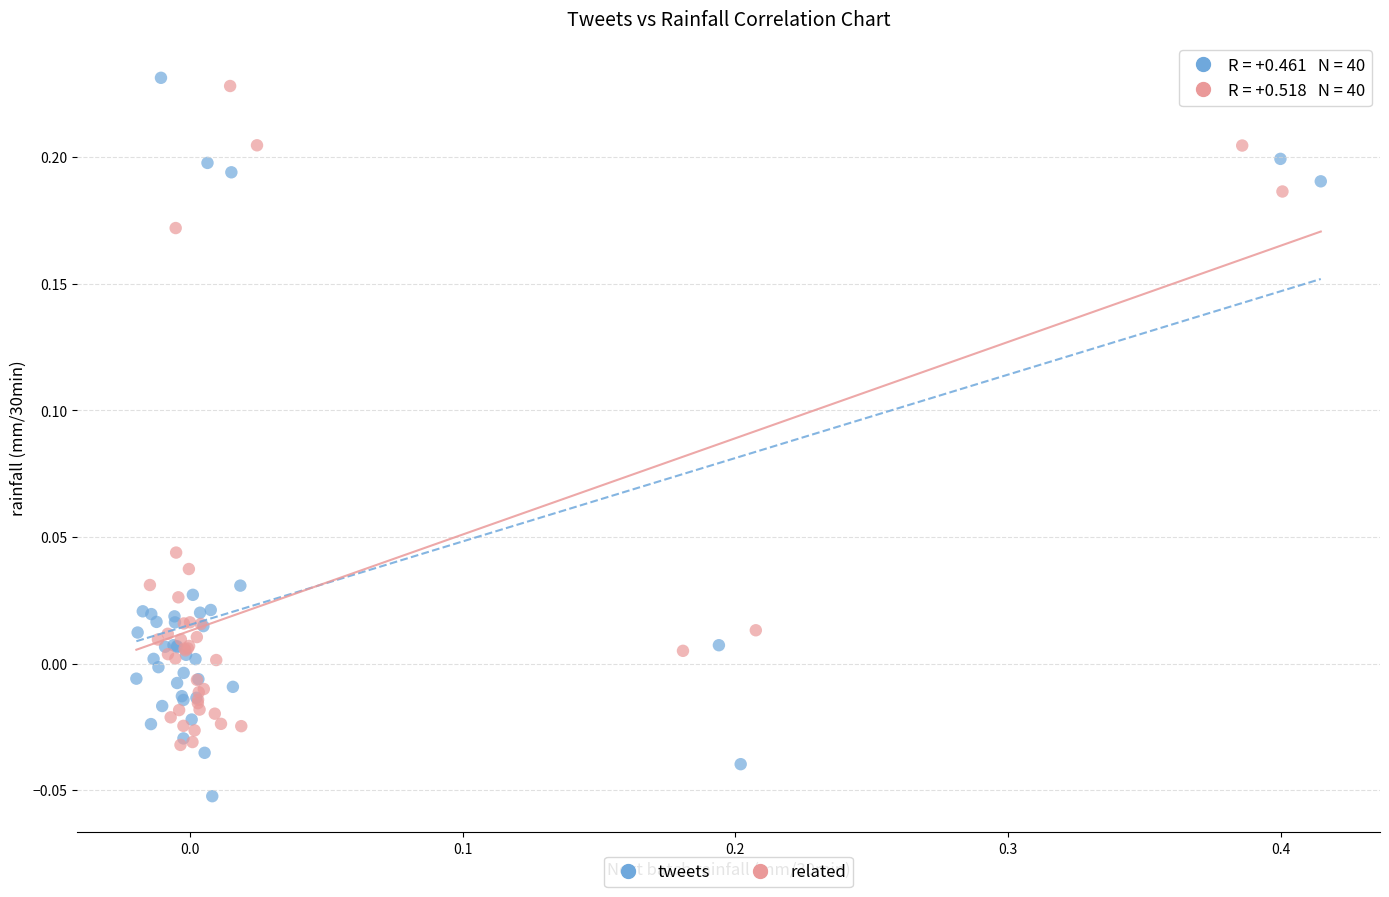

Which series has the largest Y range (max minus min)?

tweets